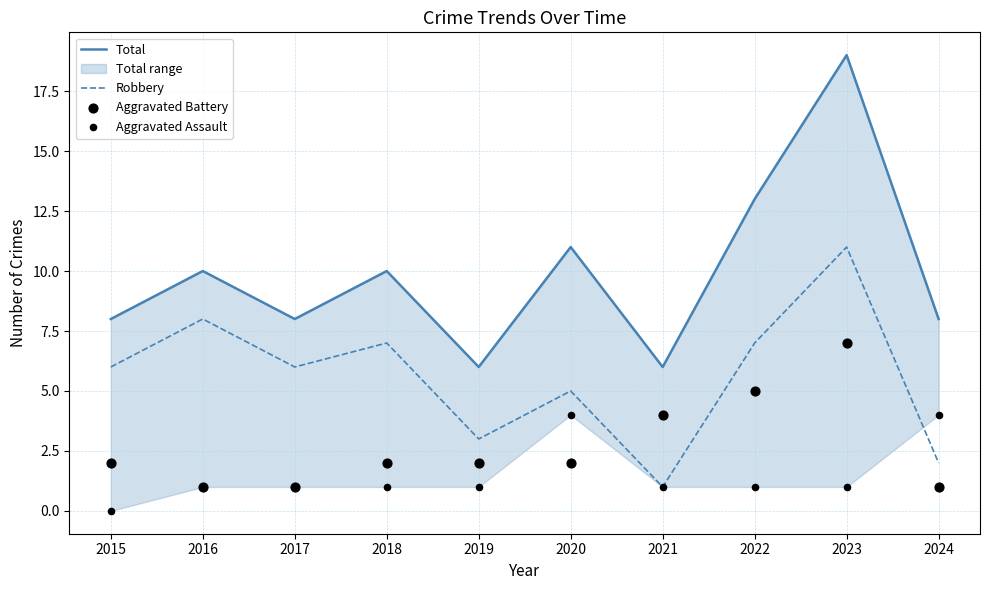

At which category is the sum across all series the highest?

2023